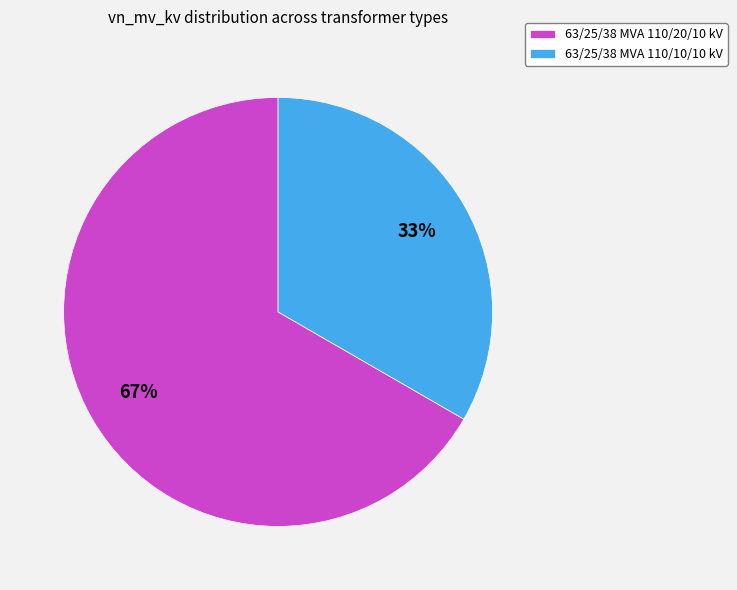

What is the largest slice in the pie chart?

63/25/38 MVA 110/20/10 kV